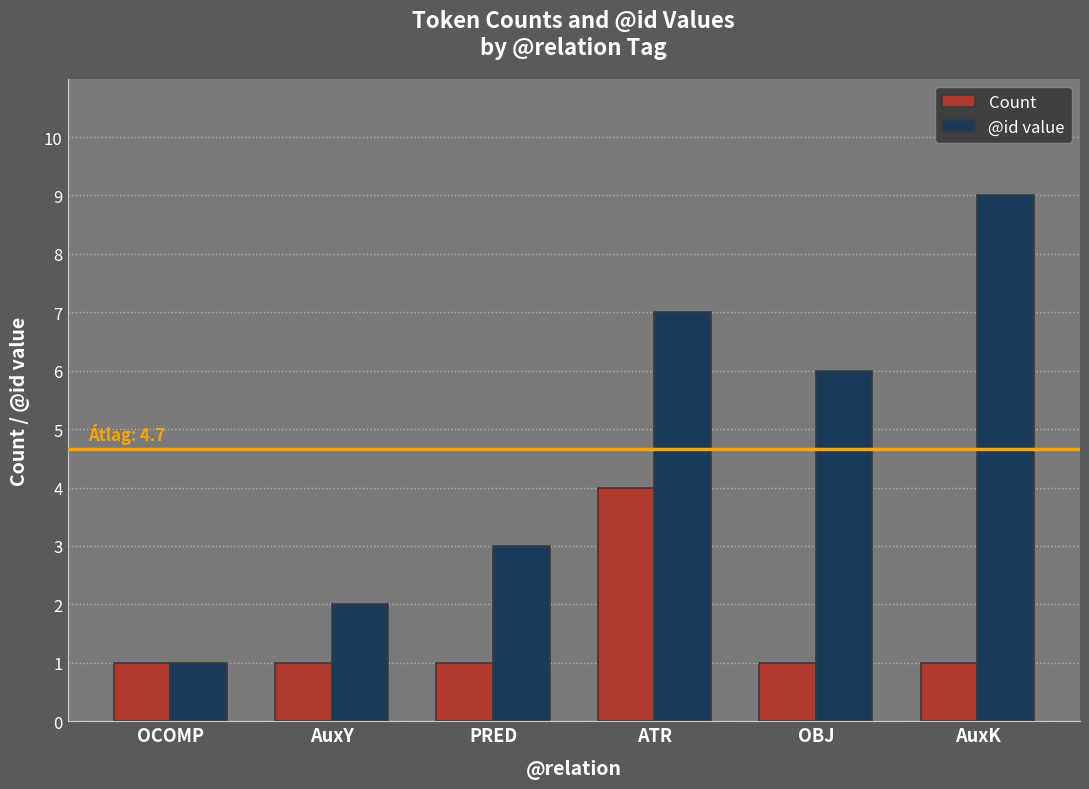

What is the label of the 1st bar from the right?

AuxK